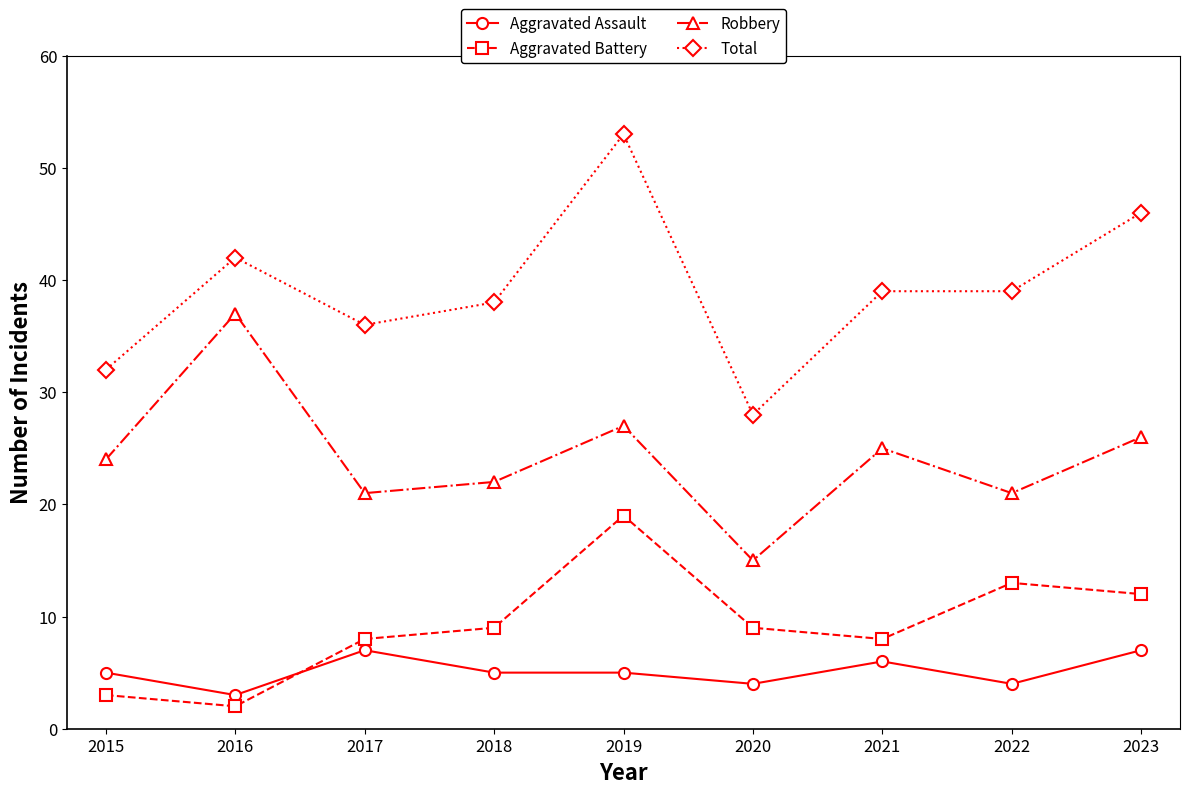

The value of Robbery at 2021 is 25. True or false?

True